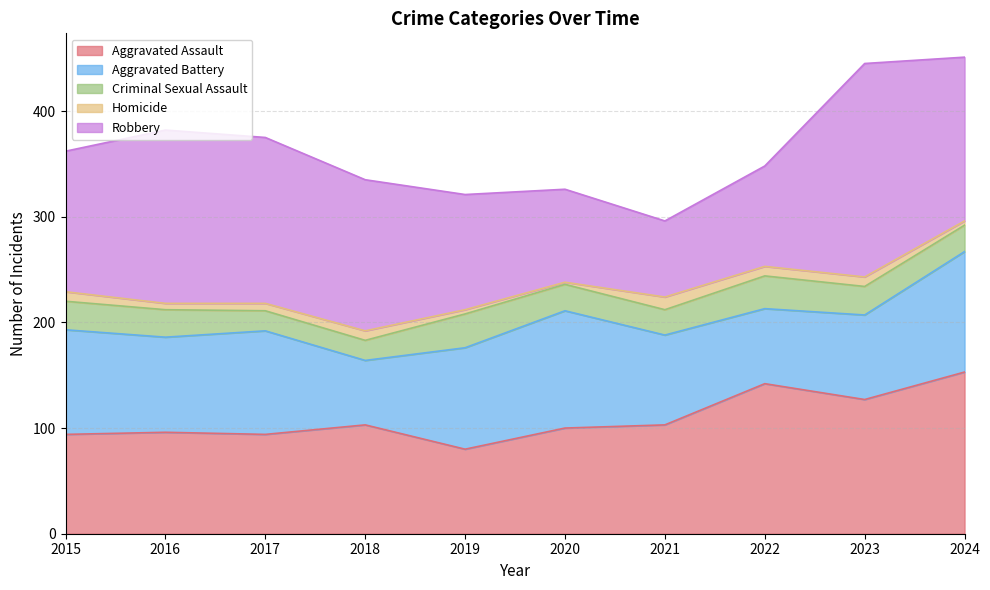

What is the total value across all series at 2020?

326